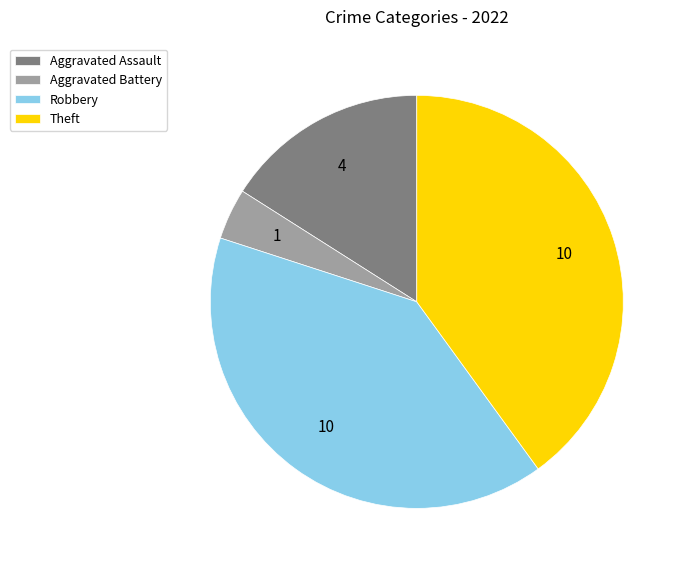

Is the sum of Theft and Robbery greater than half?

Yes